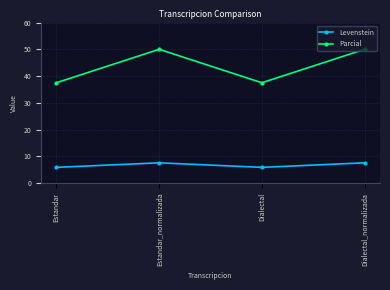

True or false: Levenstein and Parcial intersect in this chart.

False